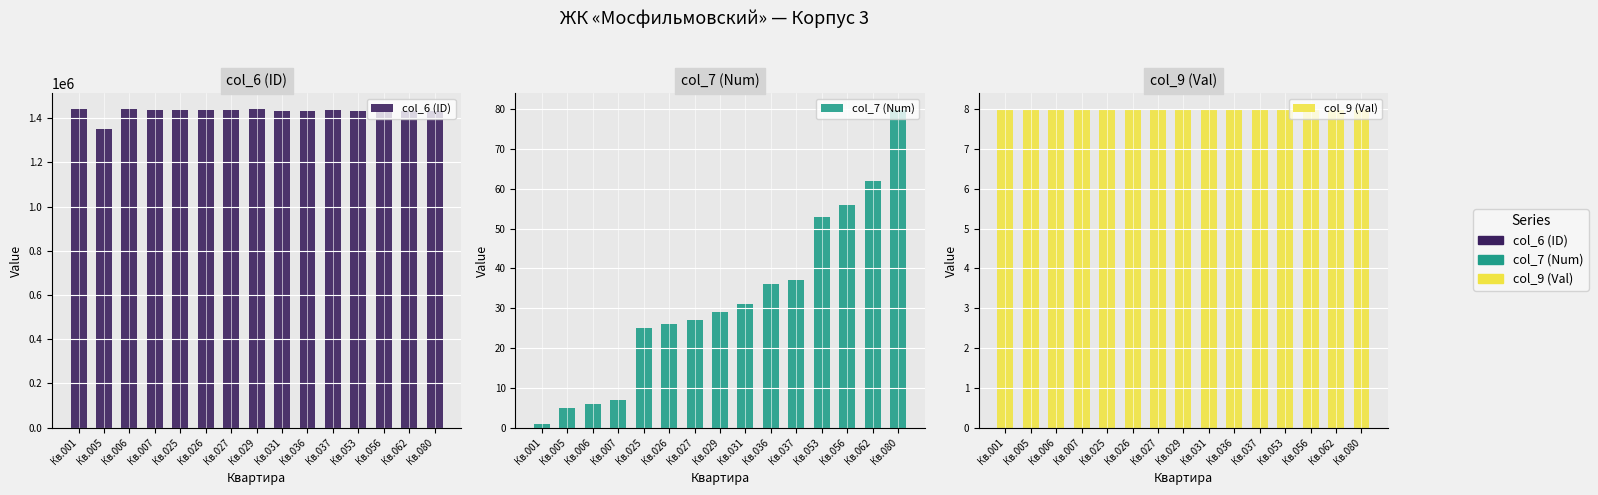

What is the average value of the col_9 (Val) series?

8